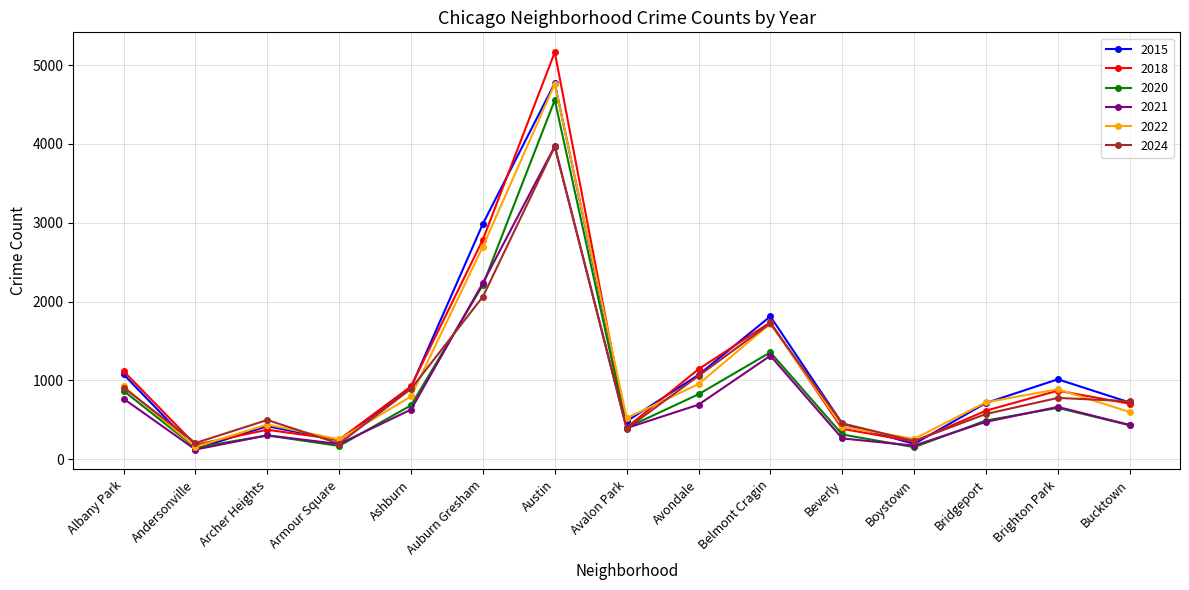

What is the value of the 2021 point at the 9th from the left?

692